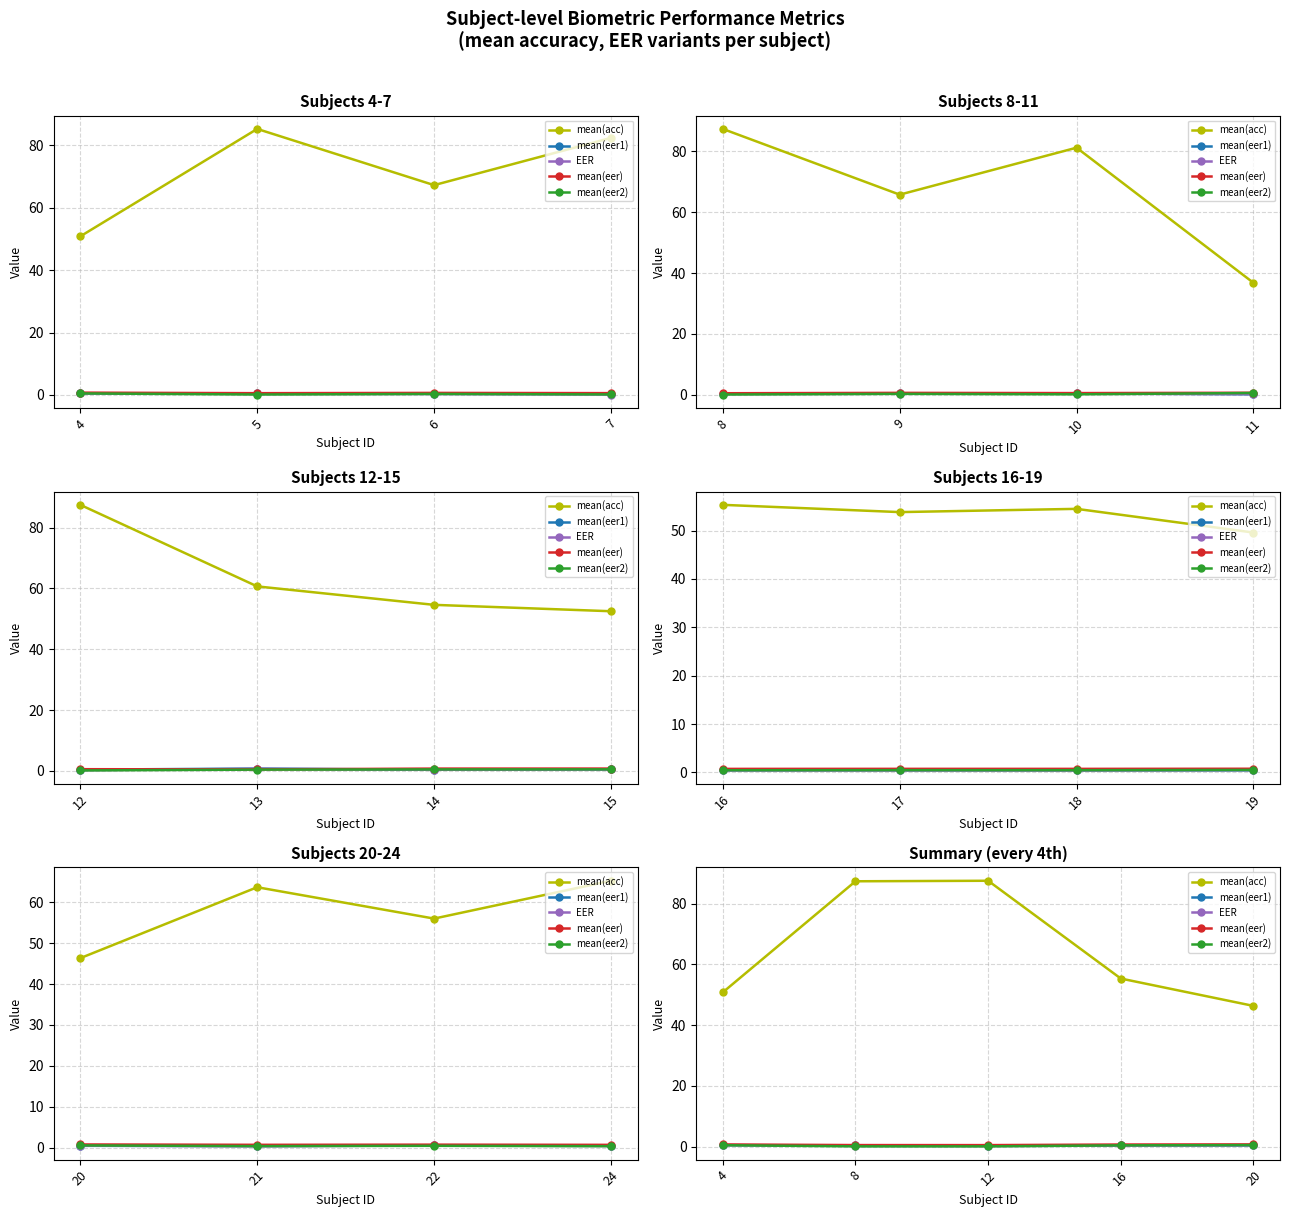

Where is the first local minimum for mean(eer2)?

12